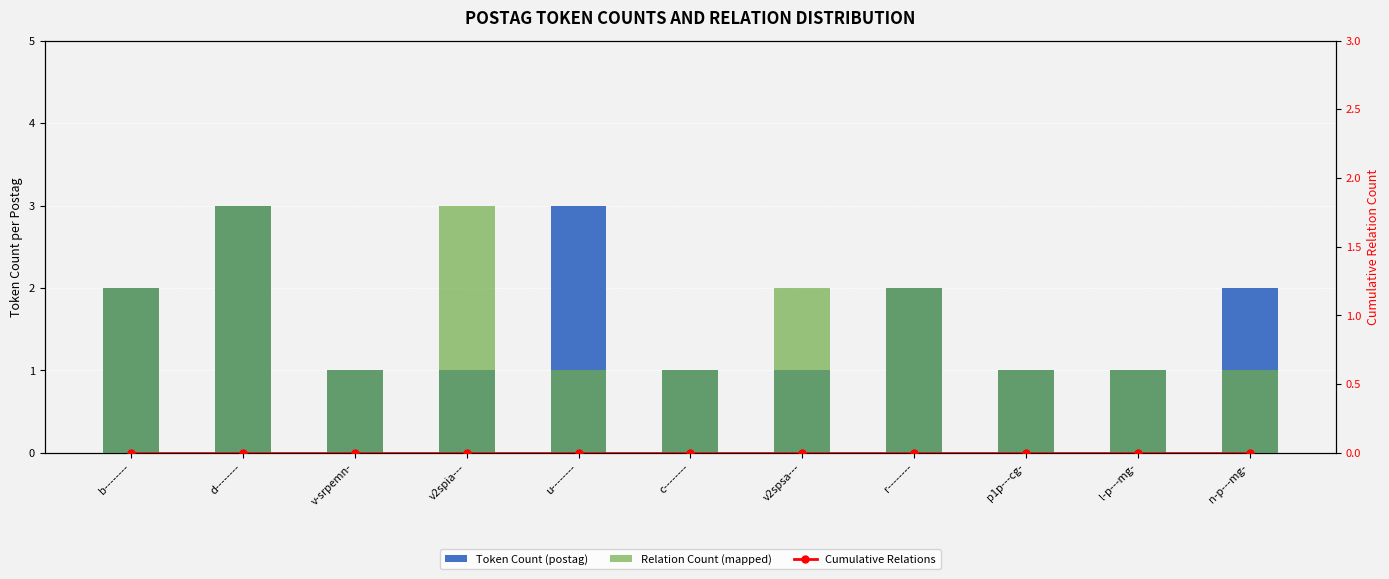

Is it true that Token Count (postag) equals 3 at n-p---mg-?

False